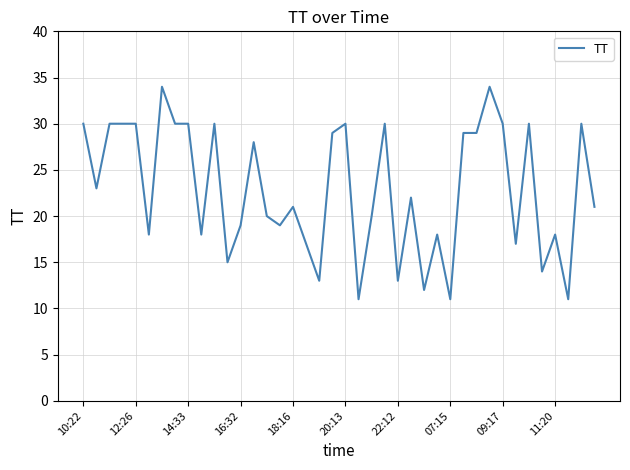

What is the minimum value shown in the chart?

11